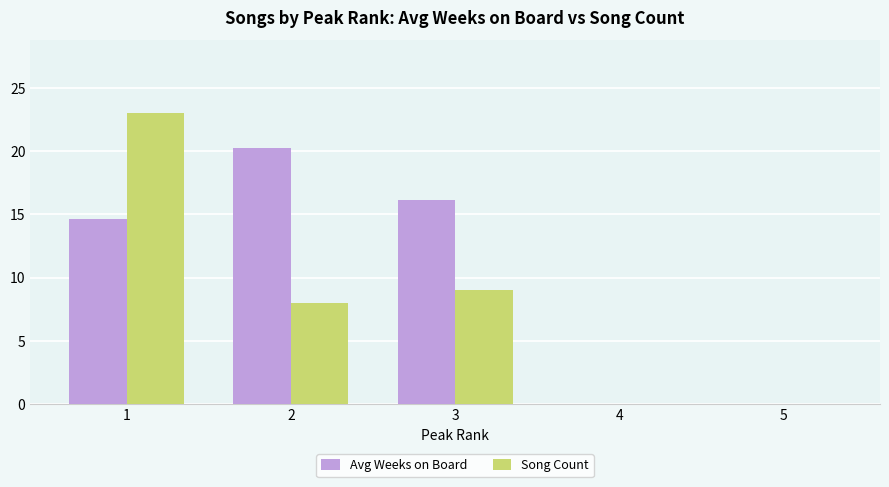

Where does the Avg Weeks on Board series first go above 14?

1